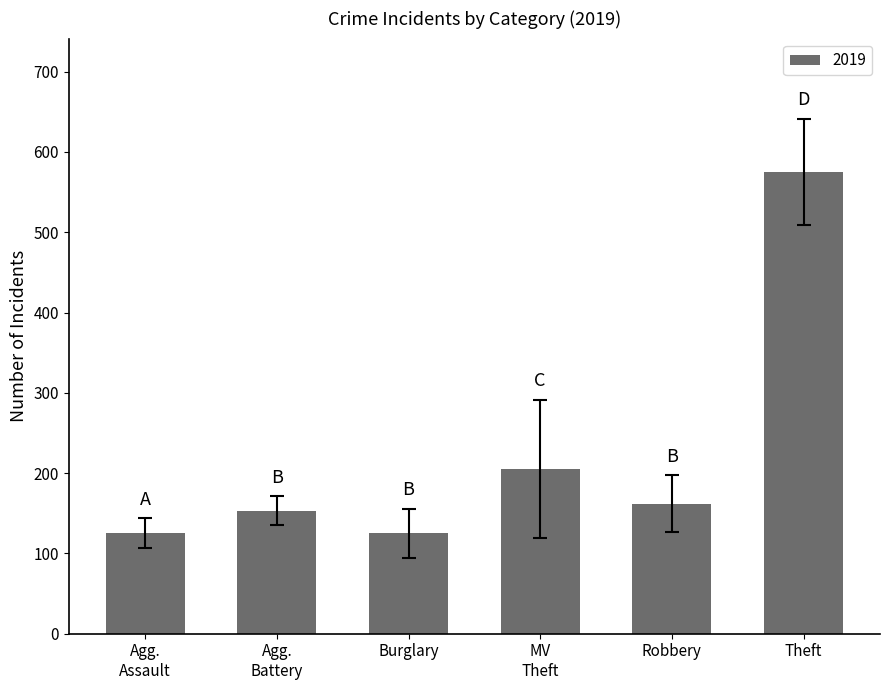

Reading right to left, list all the values displayed in this chart.

575	162	205	125	153	125